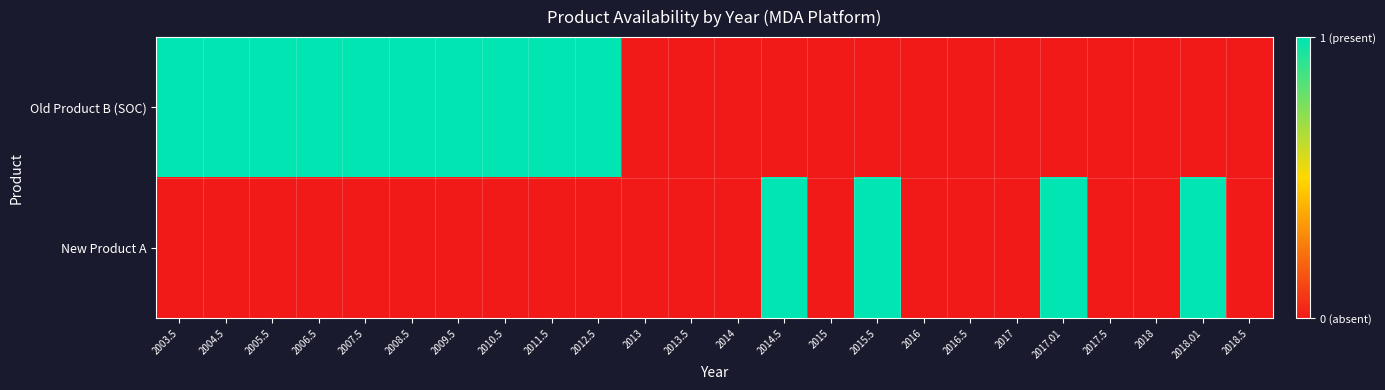

Which has a higher value, 2016.5 or 2005.5?

2005.5